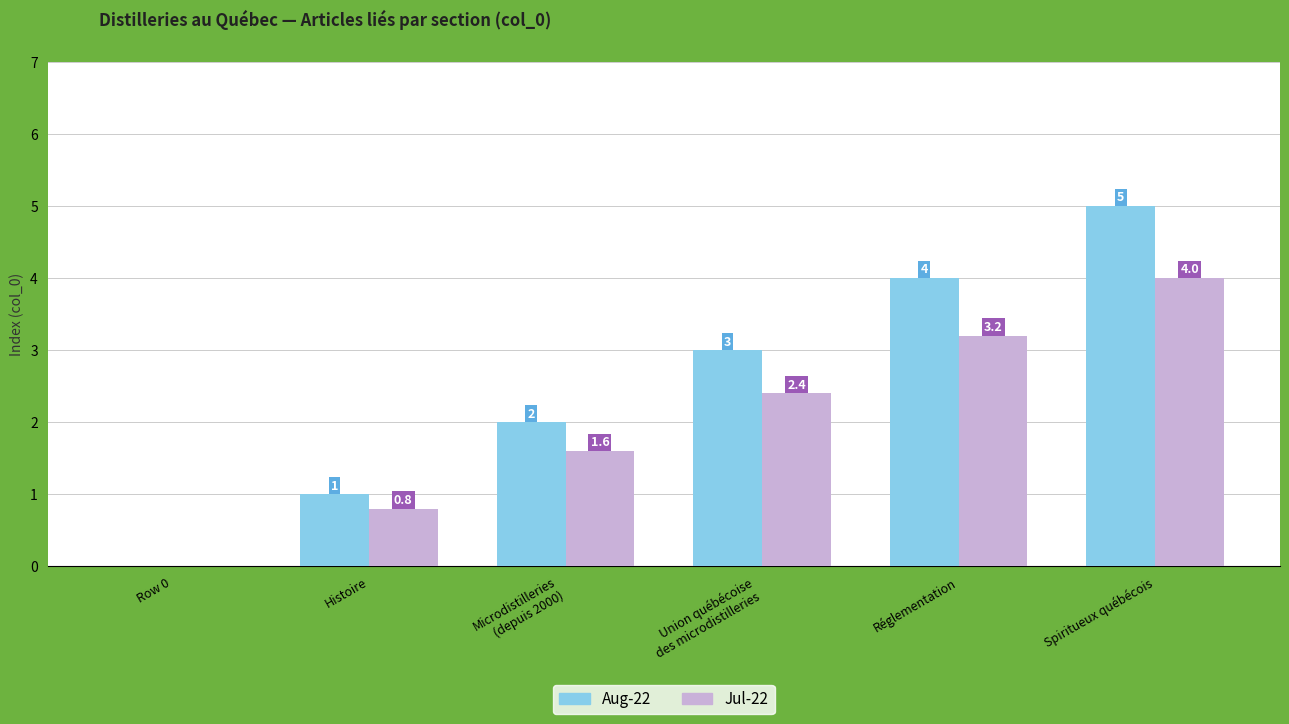

What is the total value across all series at Union québécoise
des microdistilleries?

5.4